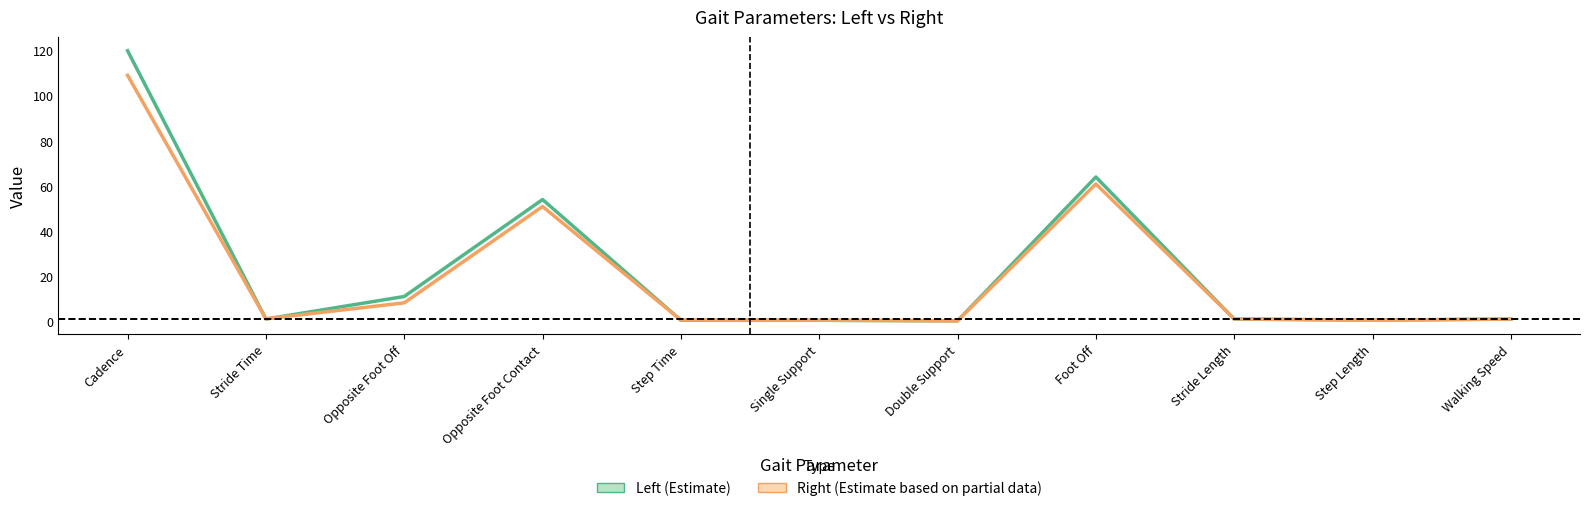

How many intersections are there between Left and Right?

6